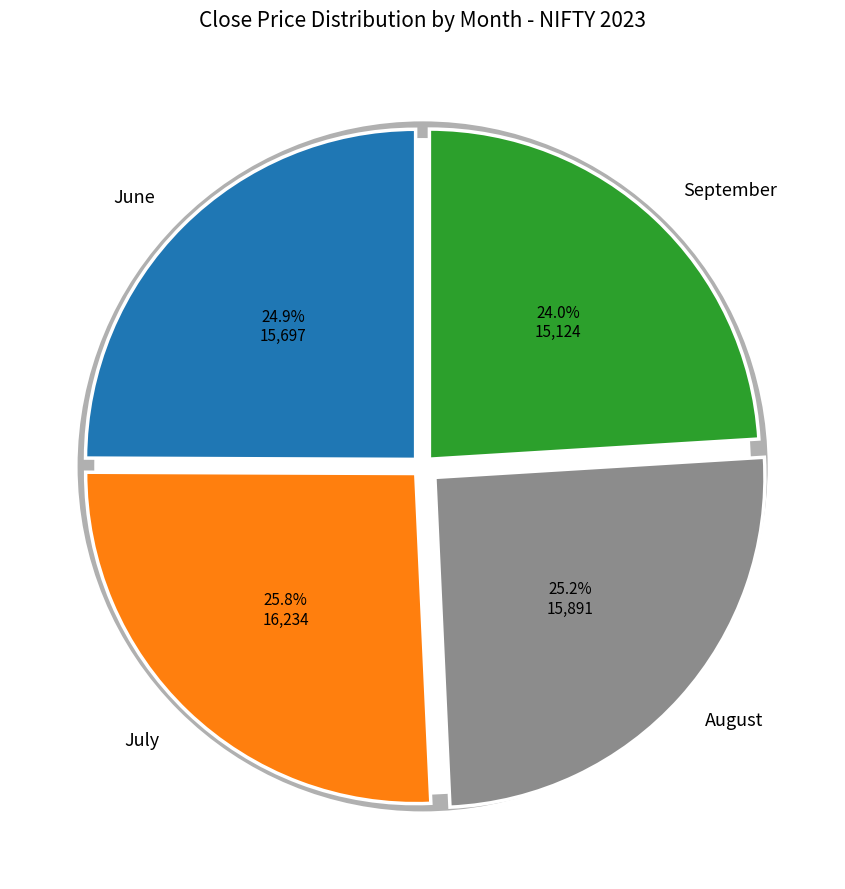

Is there a majority slice in this chart?

No